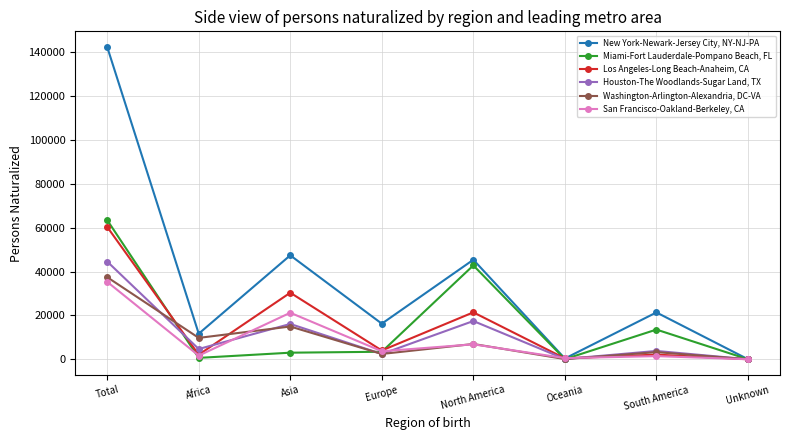

At how many categories does at least one series exceed 12781?

5